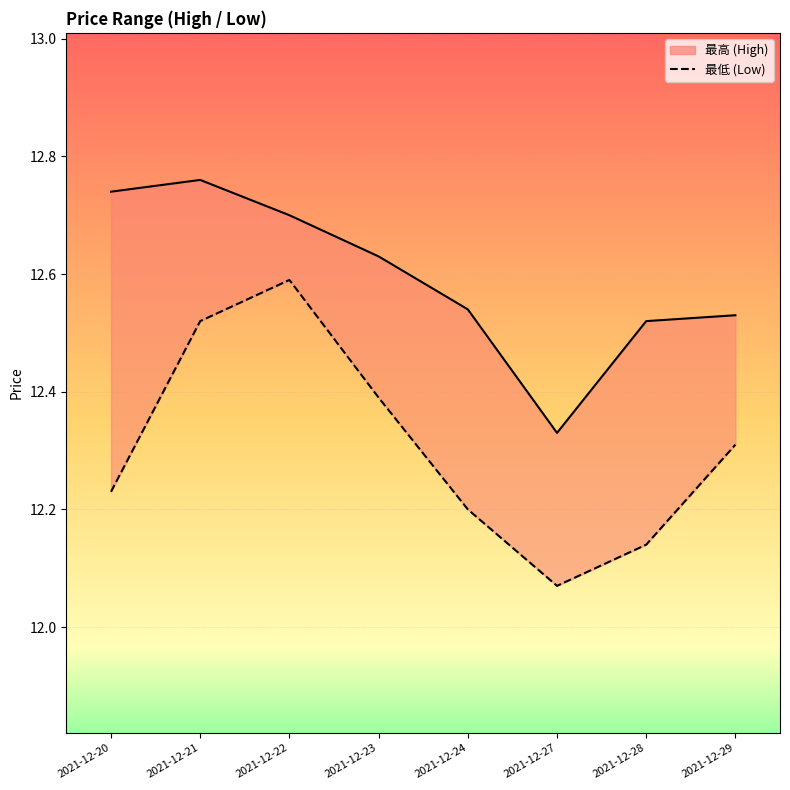

Which series has the largest range (max minus min)?

最低